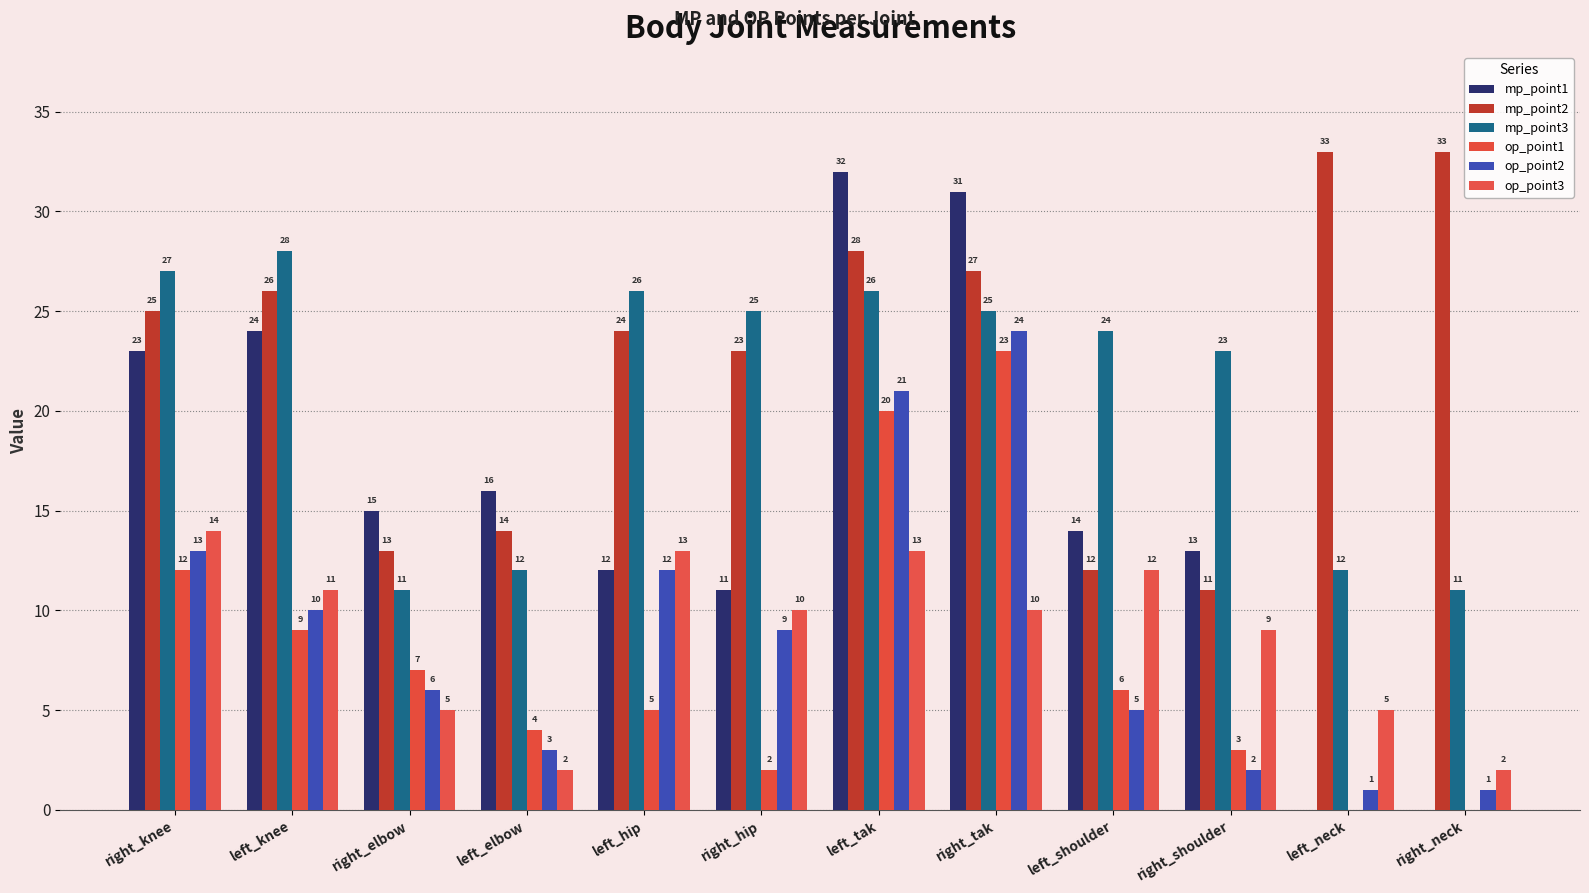

Which series has the largest total across all categories?

mp_point2